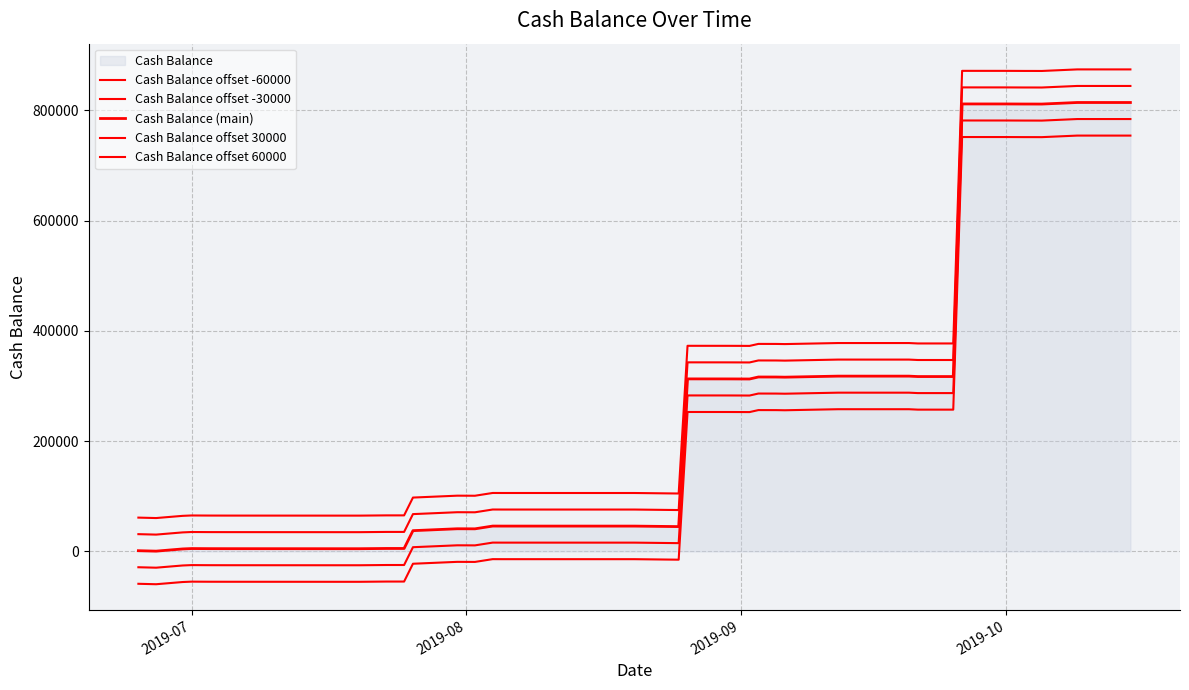

How many lines are shown in the chart?

5